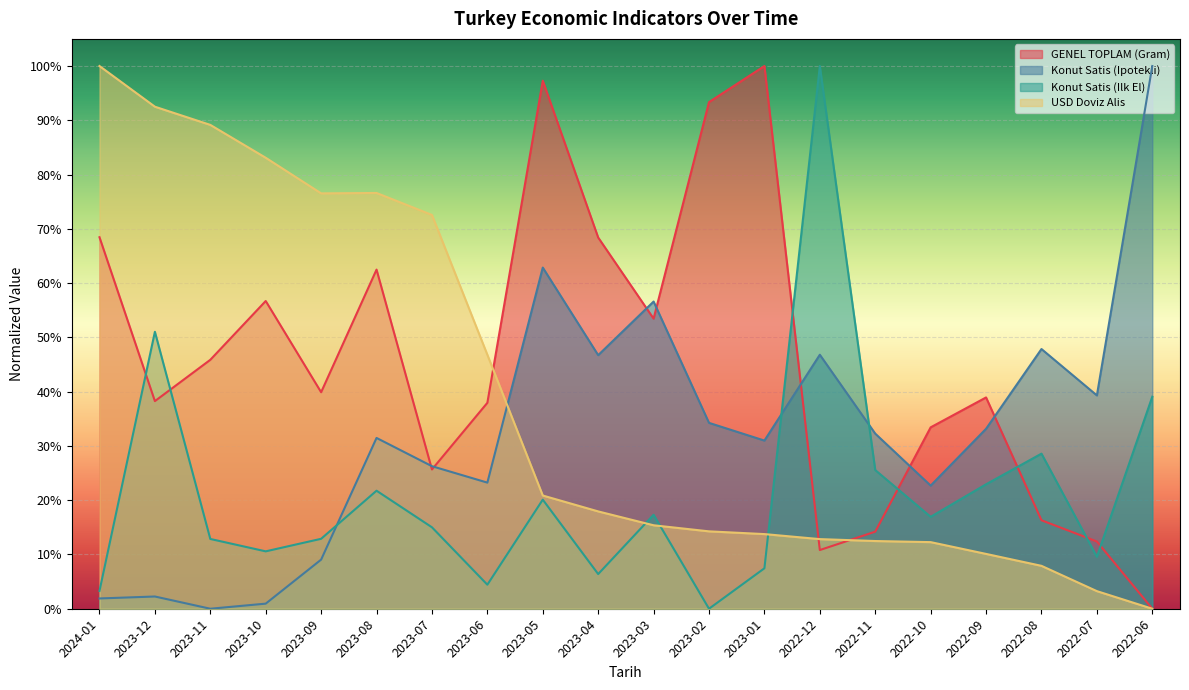

Does the chart display data point markers on the line(s)?

No